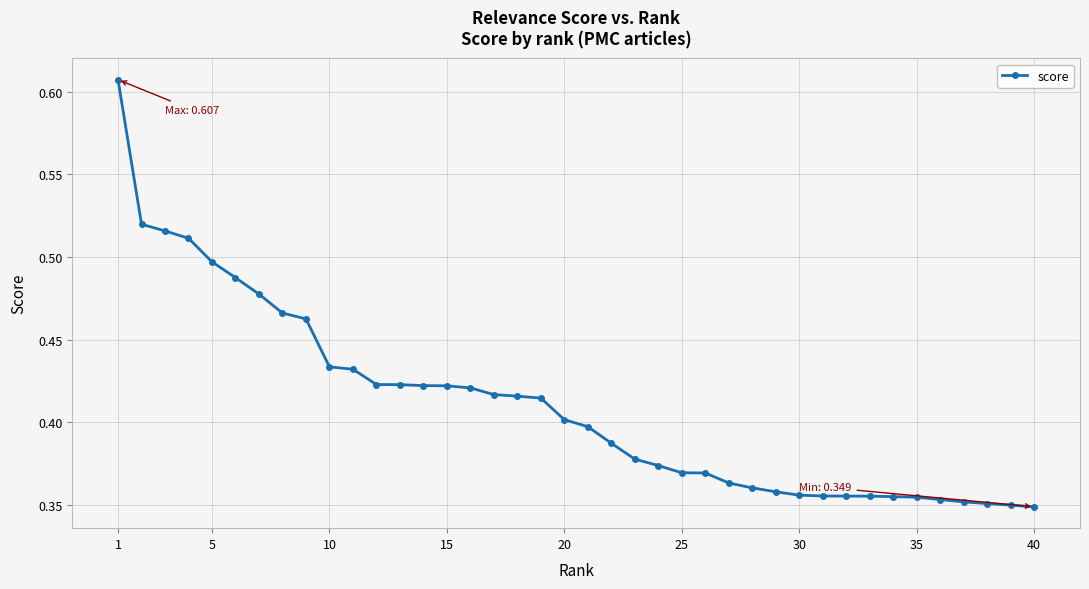

What is the sum of all values?

16.4